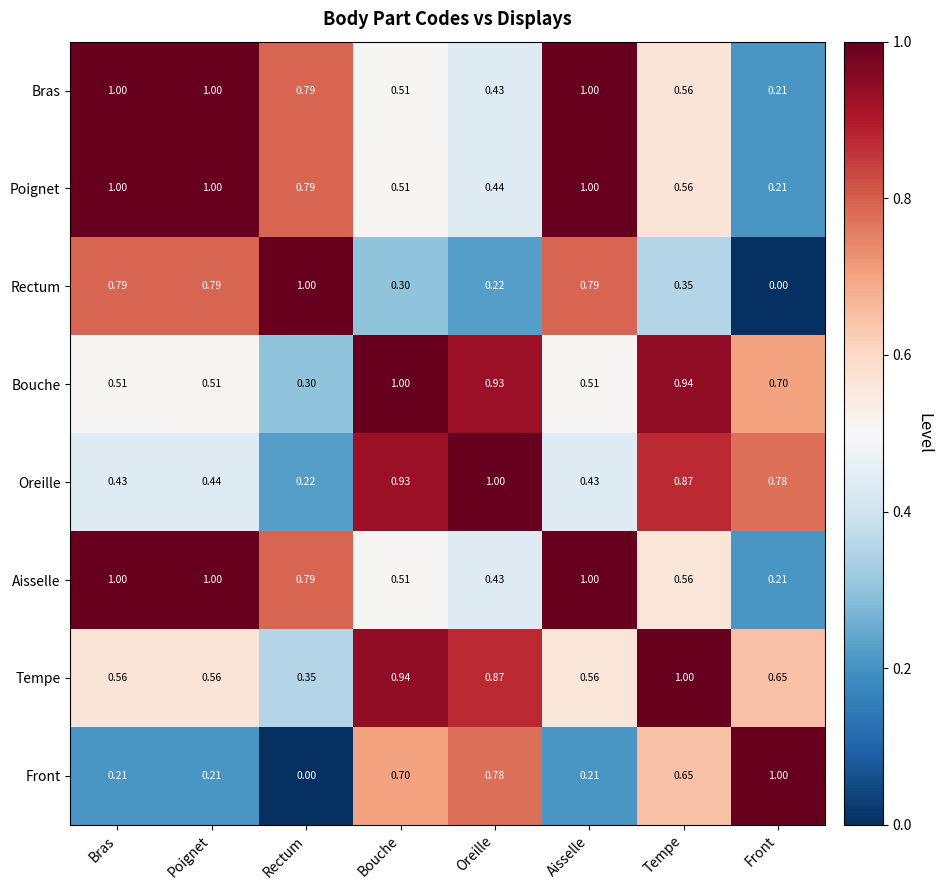

Which series has the largest total across all categories?

Poignet